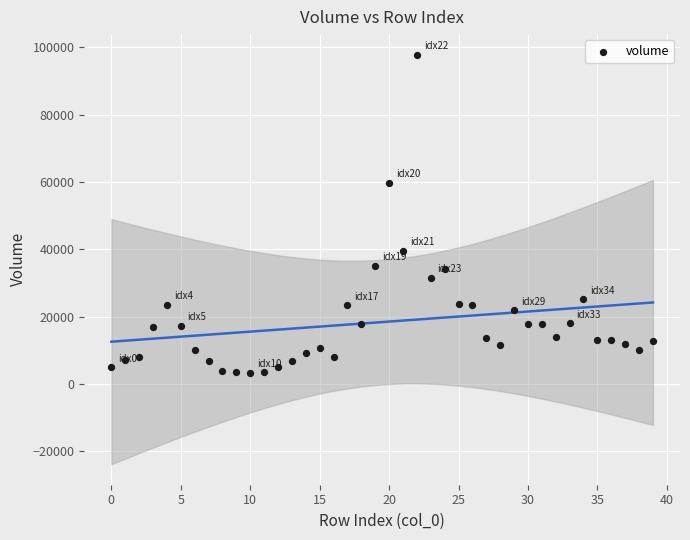

What Y value in the scatter plot is closest to 50588?

59857.0